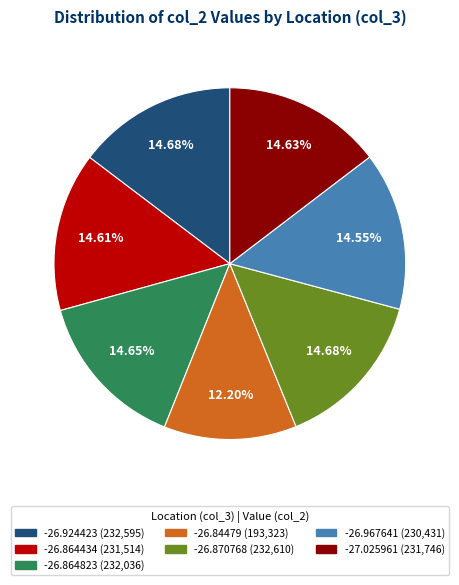

To the nearest percent, what portion does -26.967641 represent?

15%